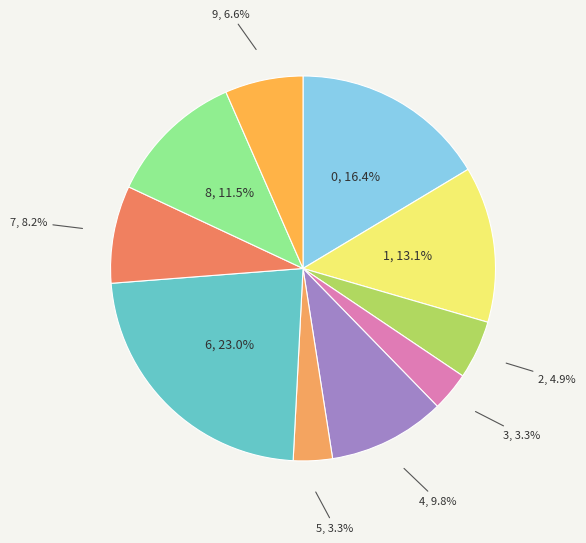

To the nearest percent, what portion does 3 represent?

3%